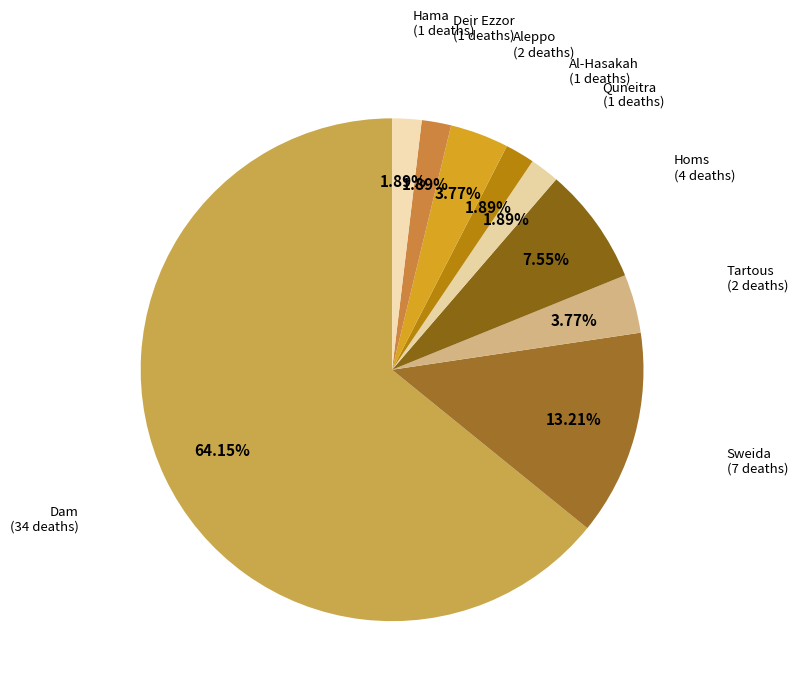

Which slice is the largest?

Dam